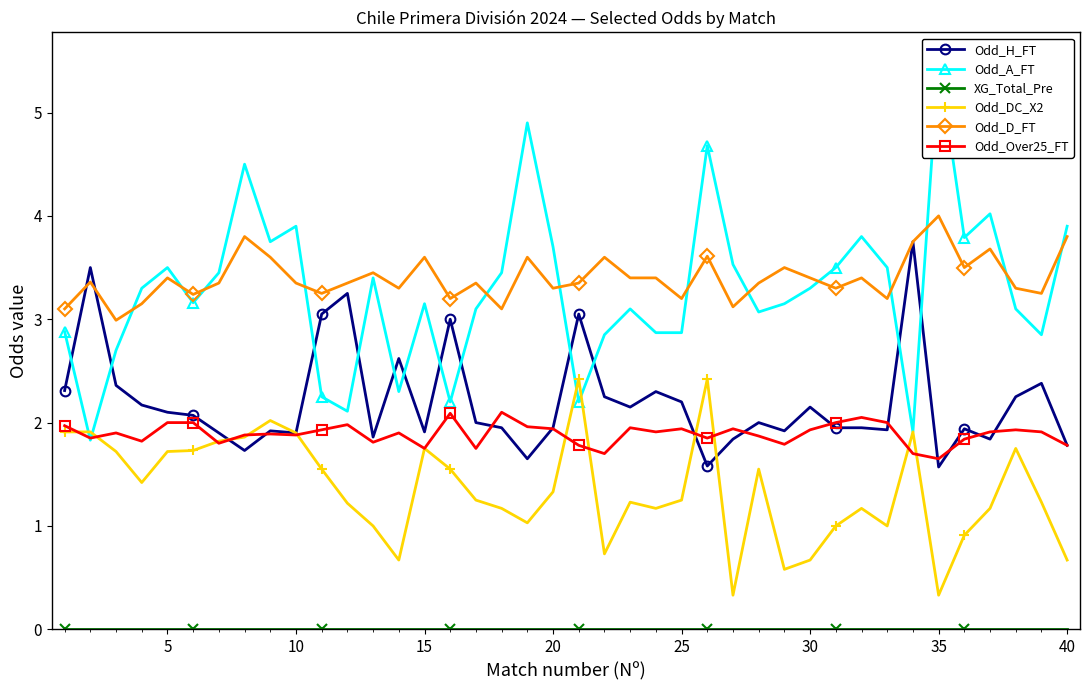

What is the difference between the maximum and minimum values in the Odd_A_FT series?

3.7